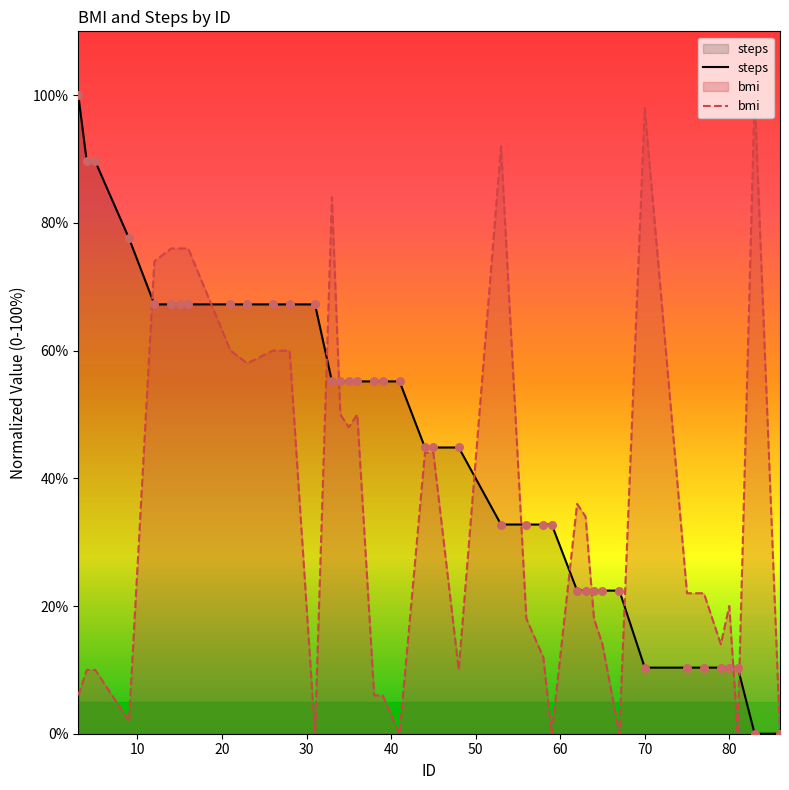

At how many categories does at least one series exceed 82?

7